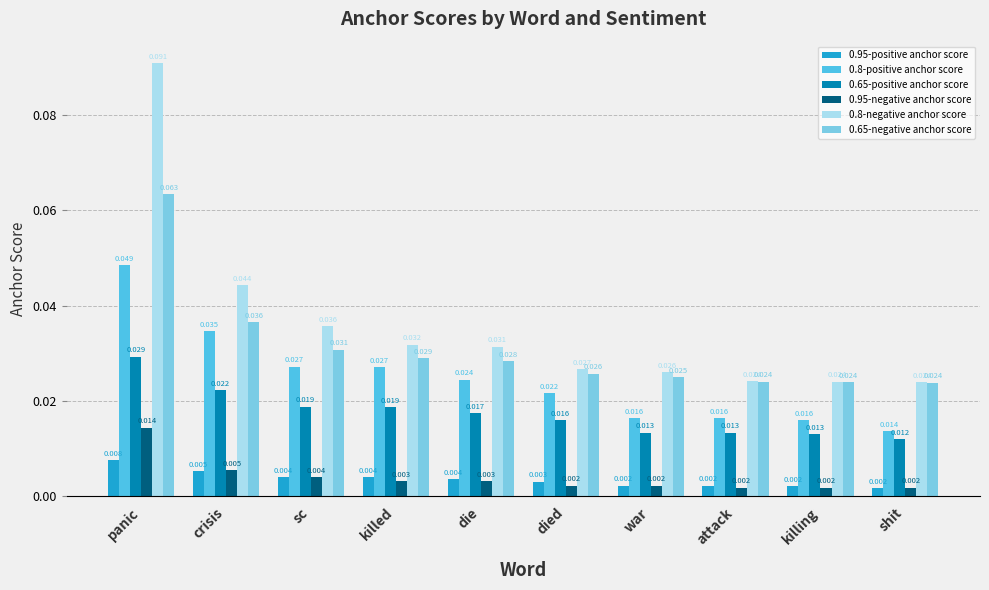

What is the sum of all 0.8-negative anchor score values?

0.4